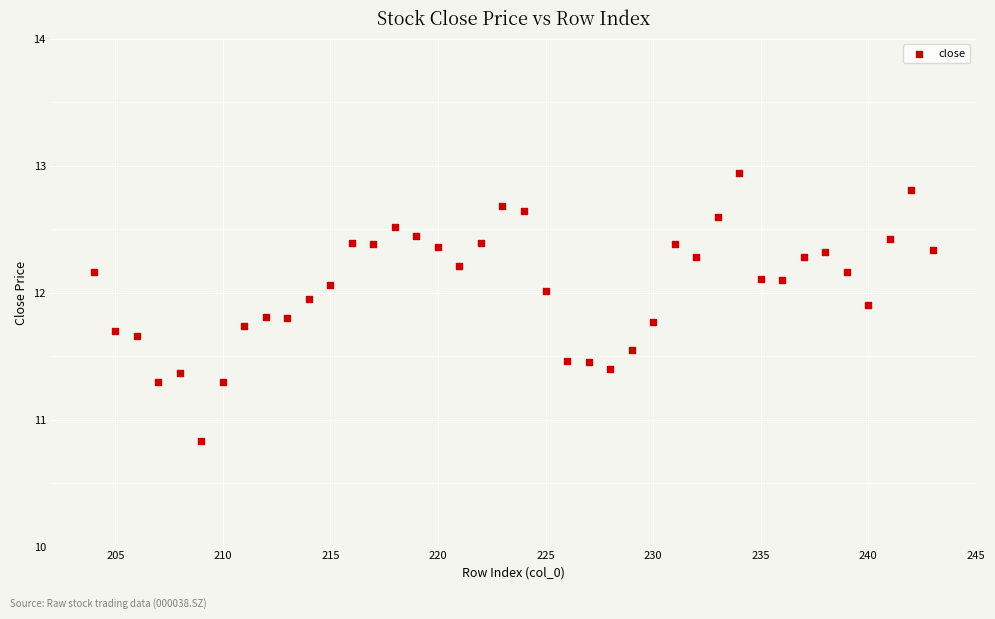

What Y value in the scatter plot is closest to 11?

10.8